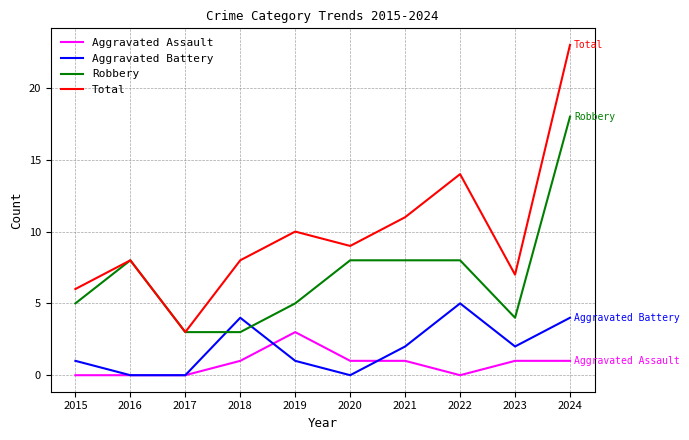

What is the difference between the maximum and minimum values in the Aggravated Battery series?

5